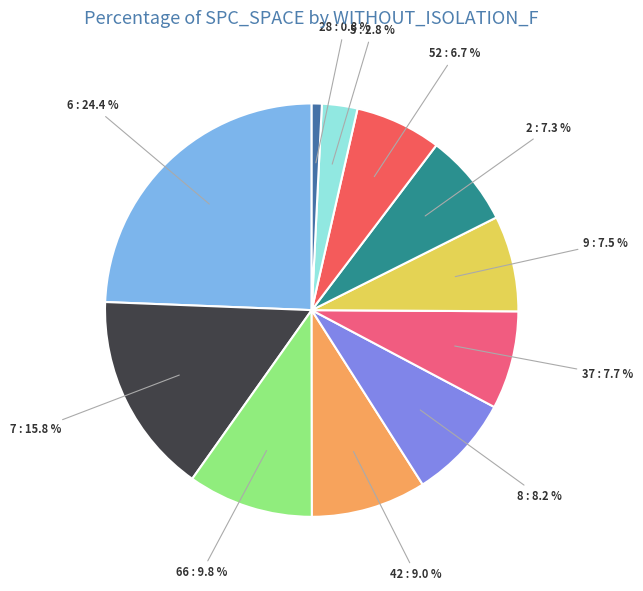

Count the number of slices in the pie.

11